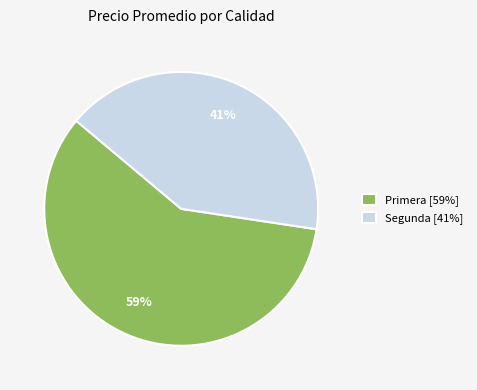

To the nearest percent, what portion does Primera [59%] represent?

59%